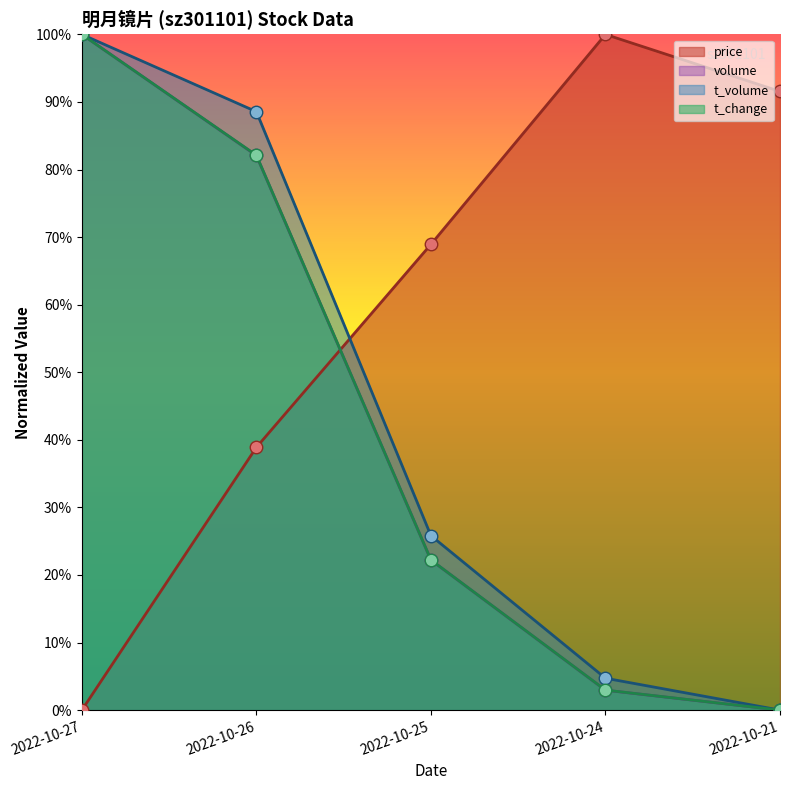

Which series ends up on top after the final intersection of t_change and price?

price